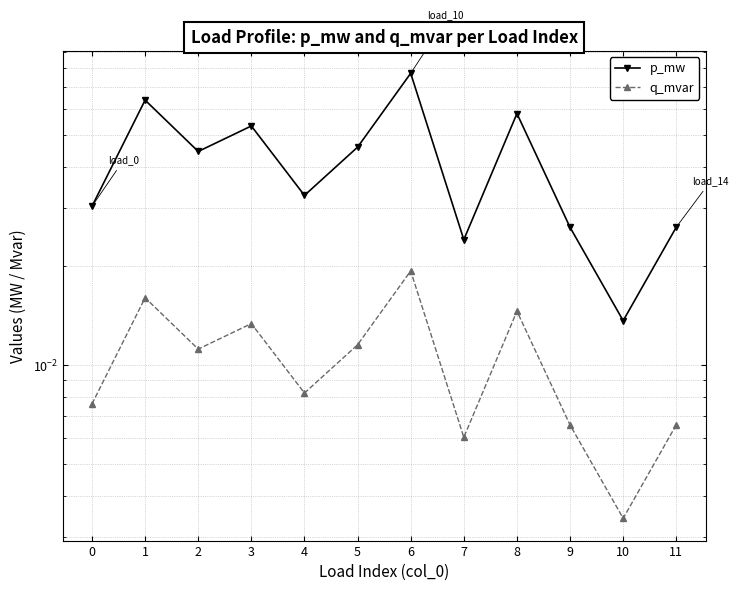

Which series has the widest spread of values?

p_mw